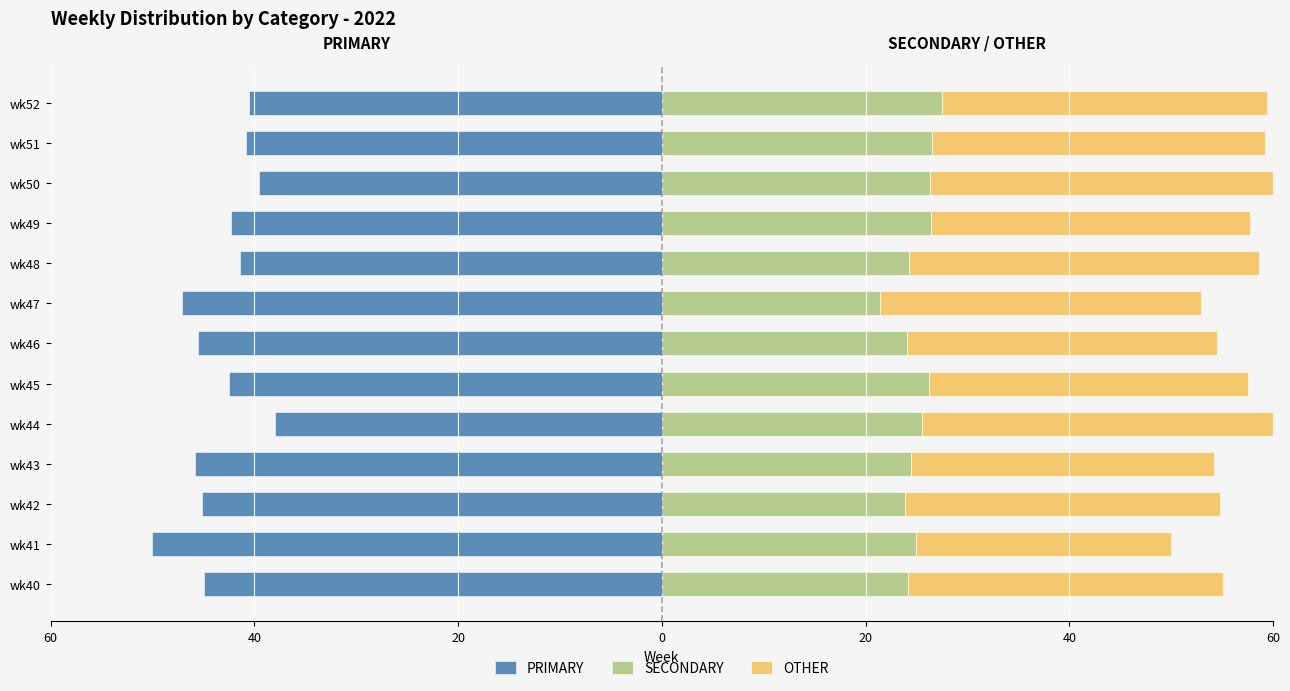

What is the total value across all series at 20?

9.7